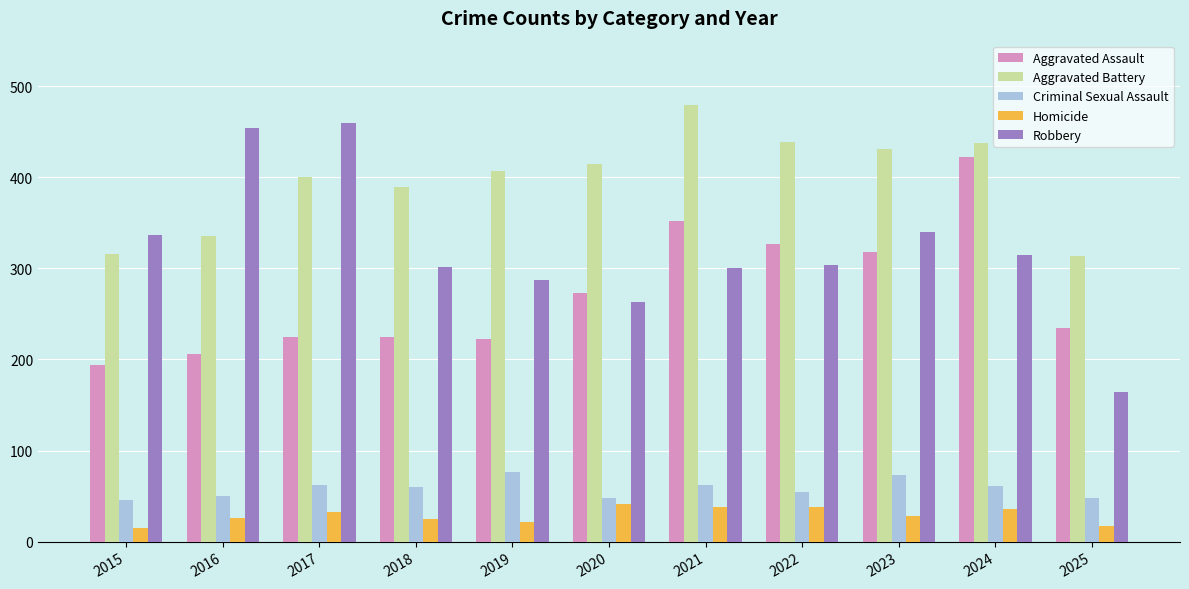

What is the total value across all series at 2019?

1016